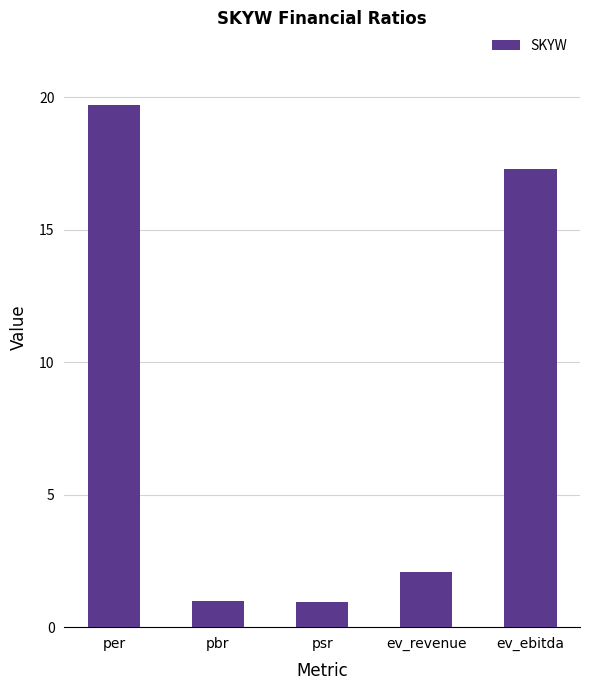

What is the difference between the second highest and second lowest values?

16.3